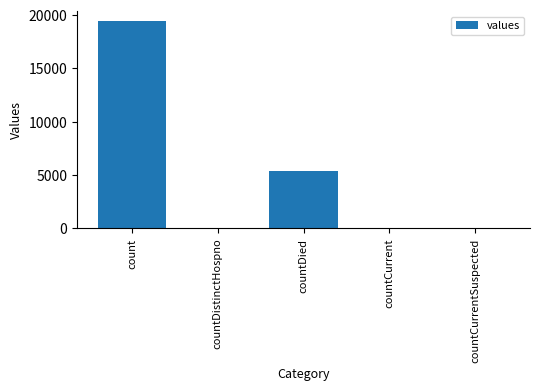

Where is the data nearest to the value 9710?

countDied